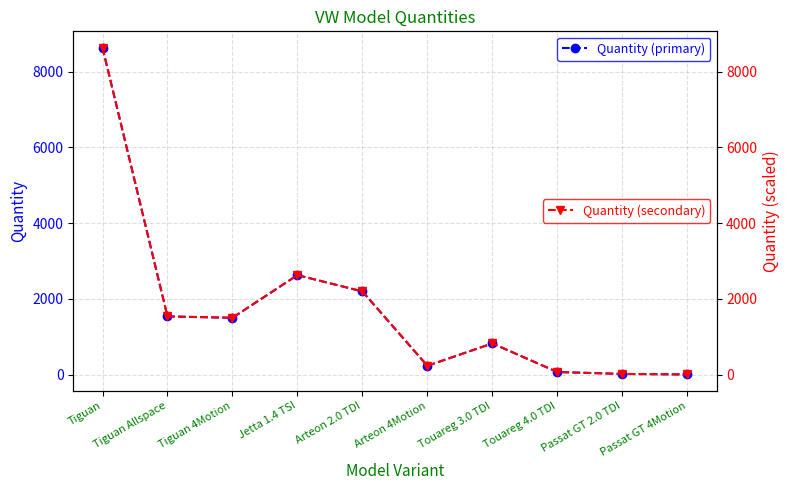

Reading right to left, list all the values displayed in this chart.

Quantity (primary): Passat GT 4Motion=1	Passat GT 2.0 TDI=15	Touareg 4.0 TDI=66	Touareg 3.0 TDI=821	Arteon 4Motion=230	Arteon 2.0 TDI=2194	Jetta 1.4 TSI=2625	Tiguan 4Motion=1498	Tiguan Allspace=1534	Tiguan=8631
Quantity (secondary): Passat GT 4Motion=1	Passat GT 2.0 TDI=15	Touareg 4.0 TDI=66	Touareg 3.0 TDI=821	Arteon 4Motion=230	Arteon 2.0 TDI=2194	Jetta 1.4 TSI=2625	Tiguan 4Motion=1498	Tiguan Allspace=1534	Tiguan=8631